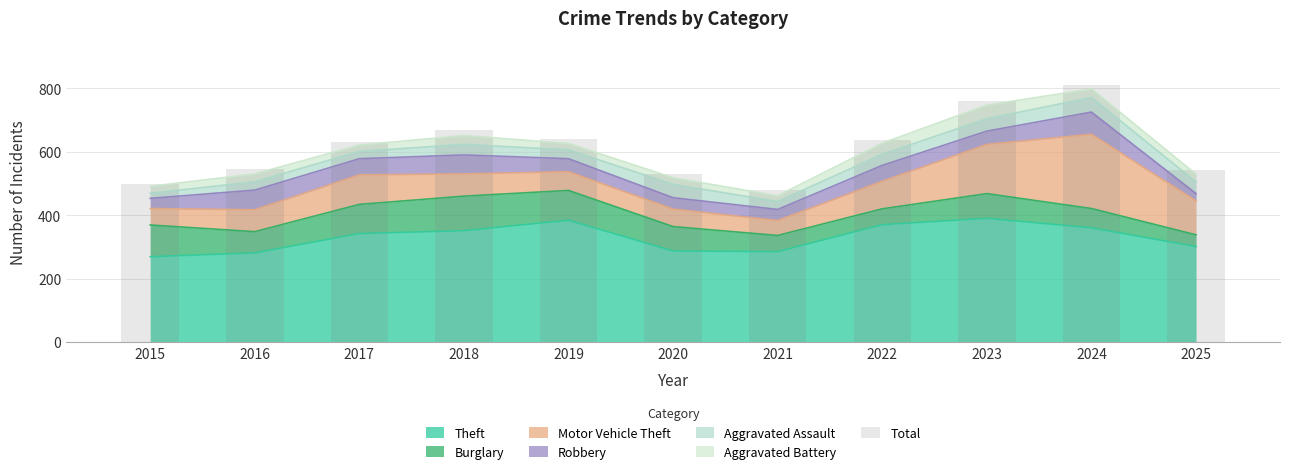

What value does the data have at 2024, to the nearest 5?

810